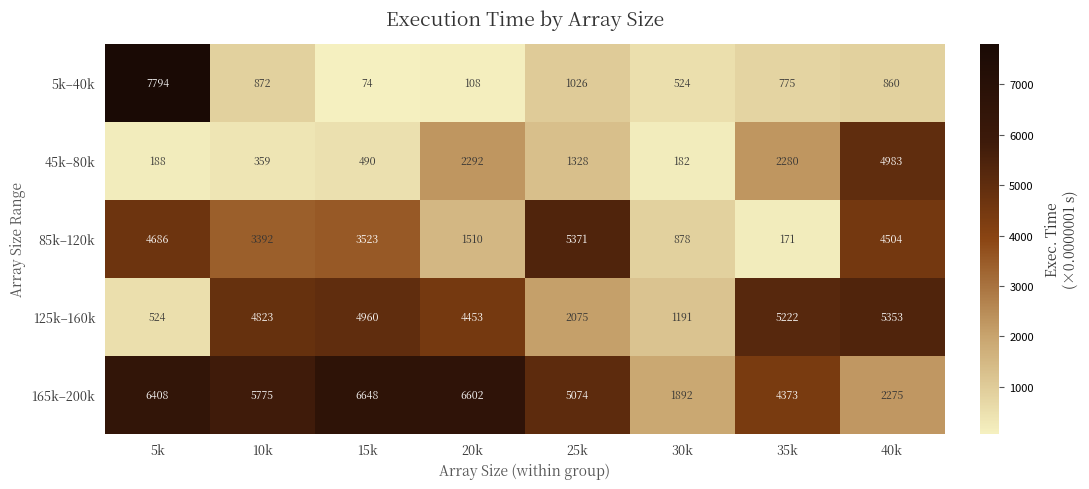

What is the difference between the highest and lowest values at 25k?

4345